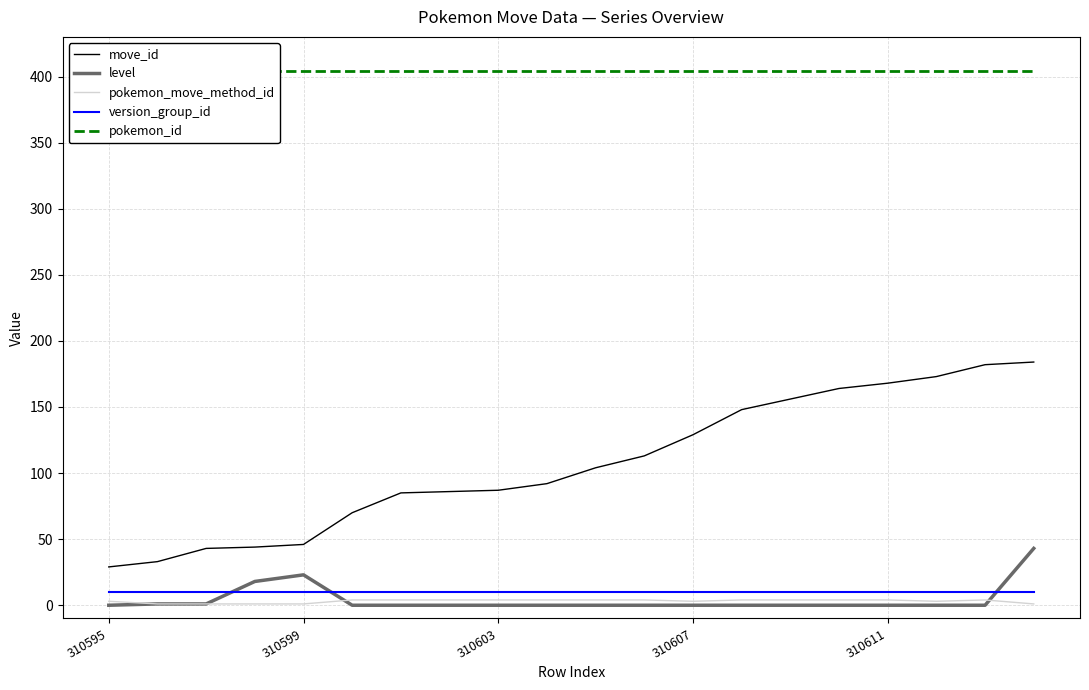

True or false: move_id and version_group_id cross at least once.

False